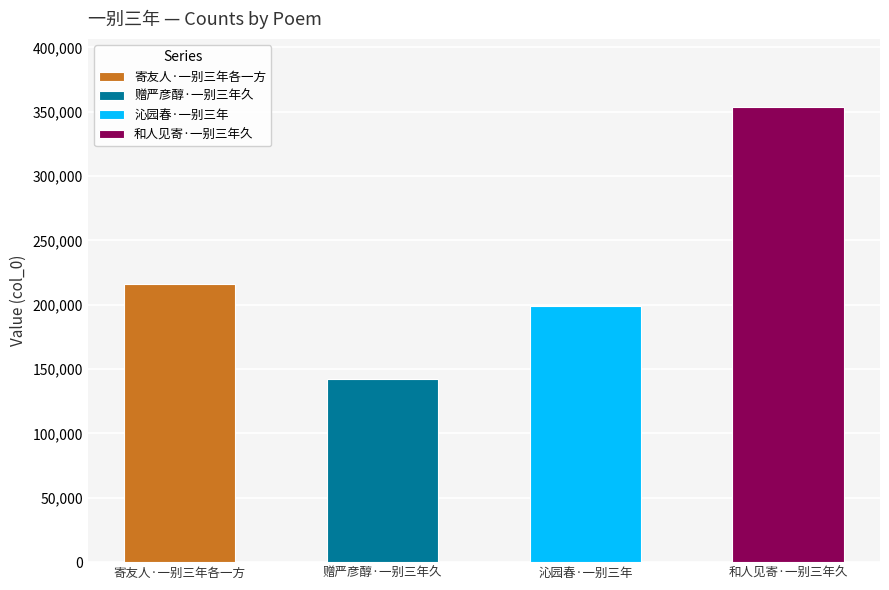

What is the difference between the second highest and minimum values?

74145